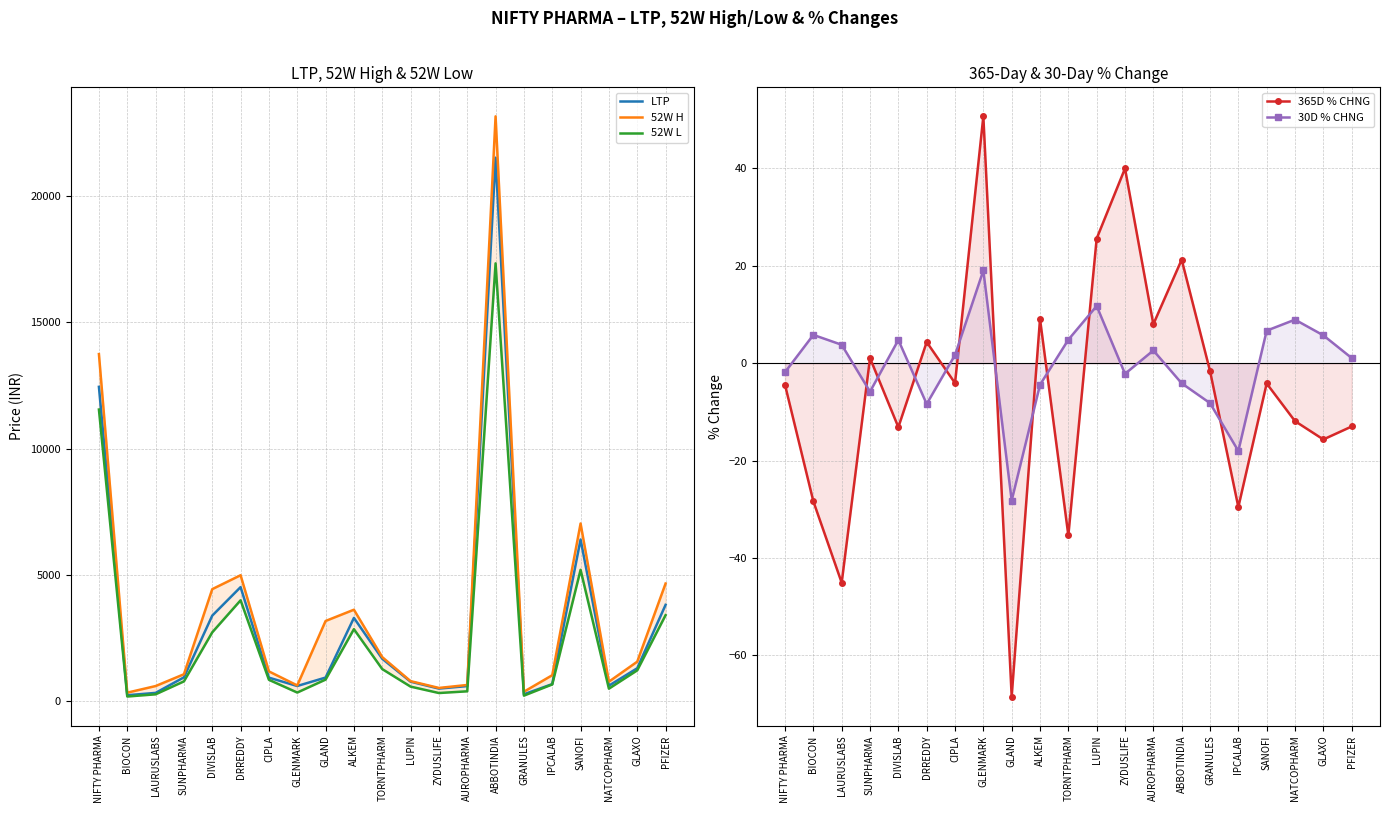

Which series changed the most between GLAXO and PFIZER?

52W H